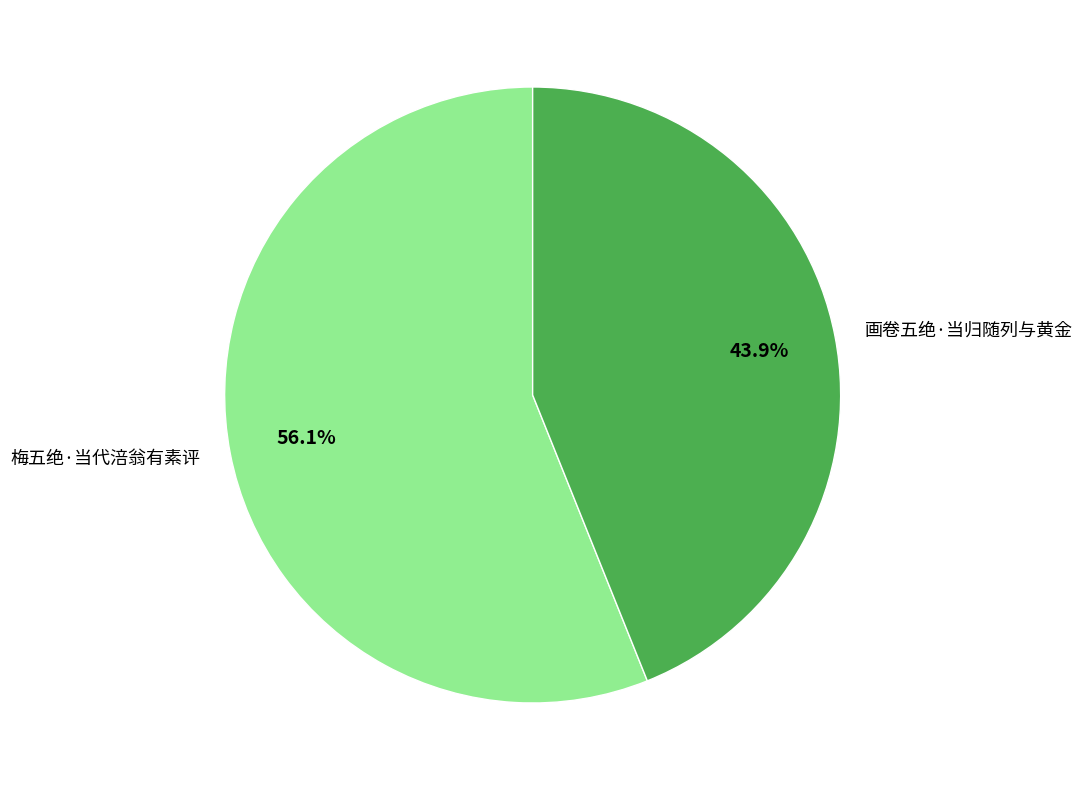

What is the largest slice in the pie chart?

梅五绝·当代涪翁有素评